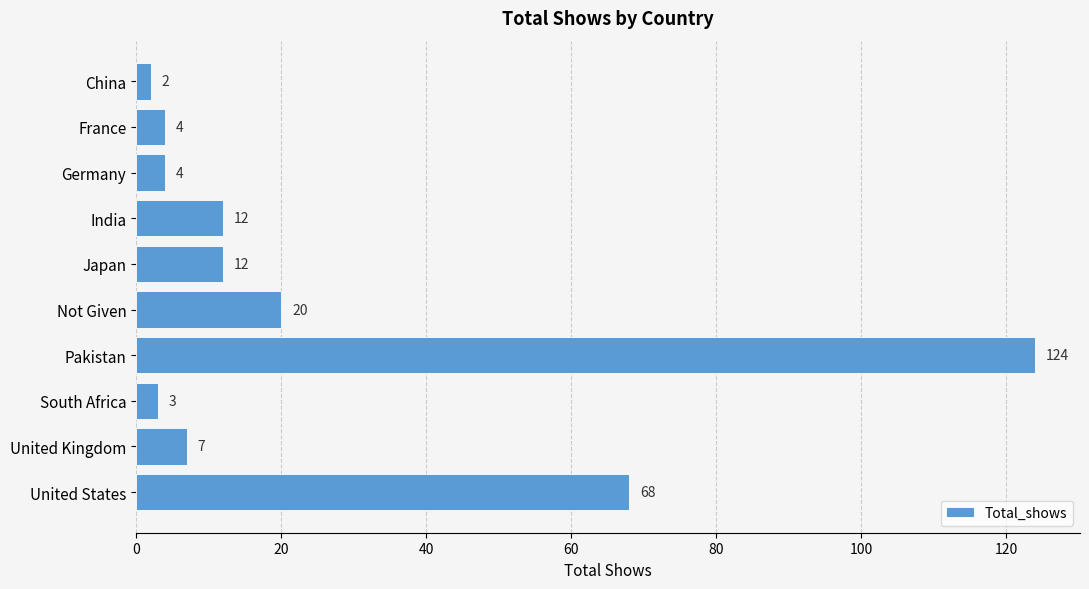

Count the number of categories in the chart.

10